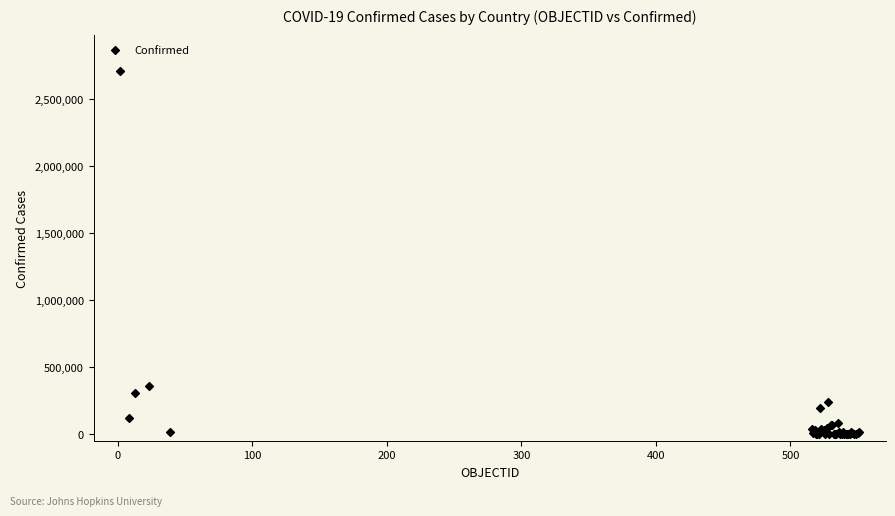

What Y value in the scatter plot is closest to 1353966?

357658